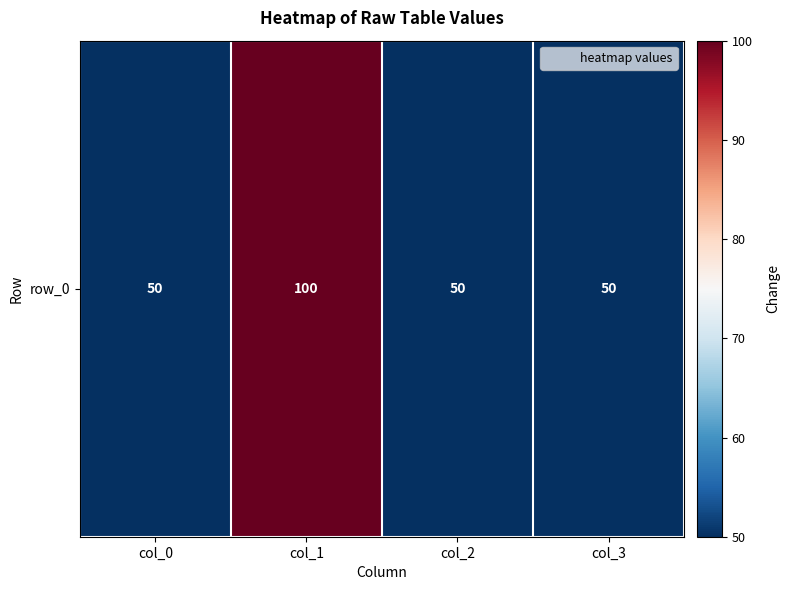

What value does the data have at col_3?

50